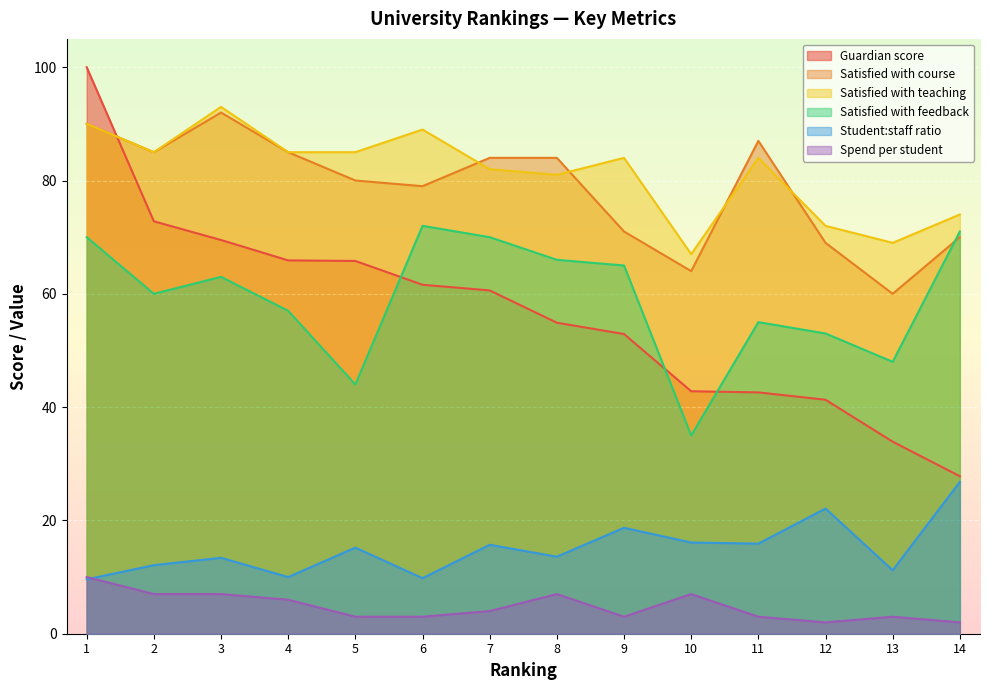

What is the difference between the highest and lowest values at 5?

82.0